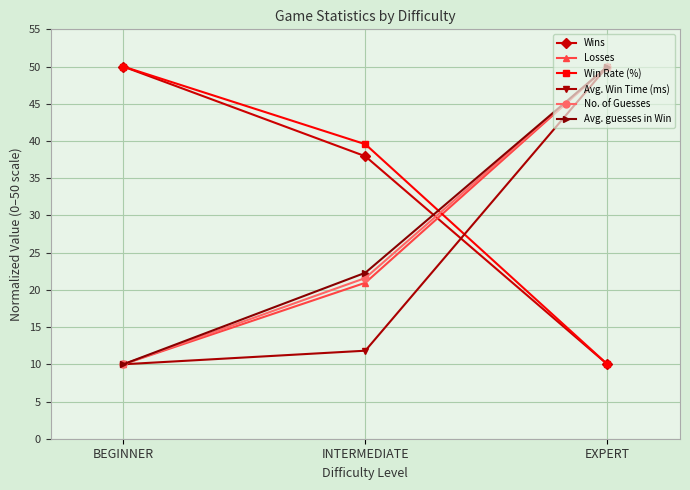

At how many categories does at least one series exceed 30?

3